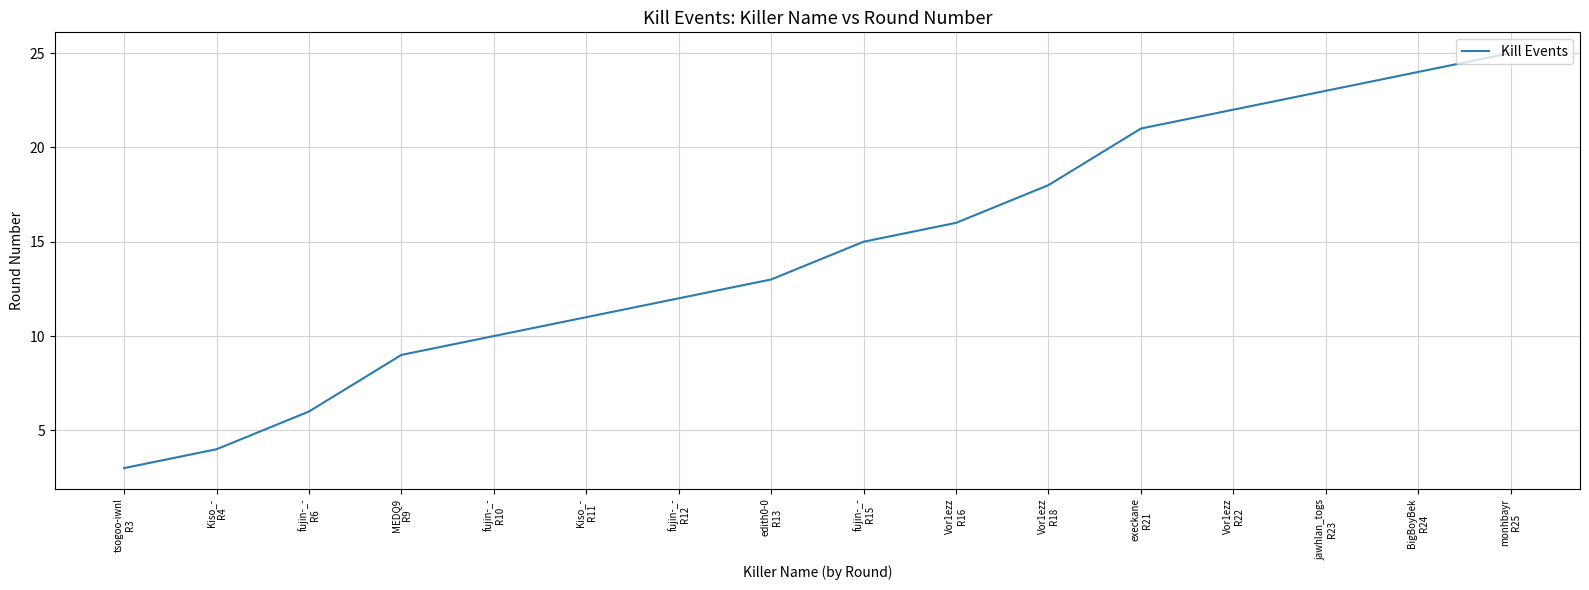

Reading left to right, transcribe all the data shown in this chart.

tsogoo-iwnl
R3=3	Kiso_-
R4=4	fujin-_-
R6=6	MEDQ9
R9=9	fujin-_-
R10=10	Kiso_-
R11=11	fujin-_-
R12=12	edith0-0
R13=13	fujin-_-
R15=15	Vor1ezz
R16=16	Vor1ezz
R18=18	execkane
R21=21	Vor1ezz
R22=22	jawhlan_togs
R23=23	BigBoyBek
R24=24	monhbayr
R25=25